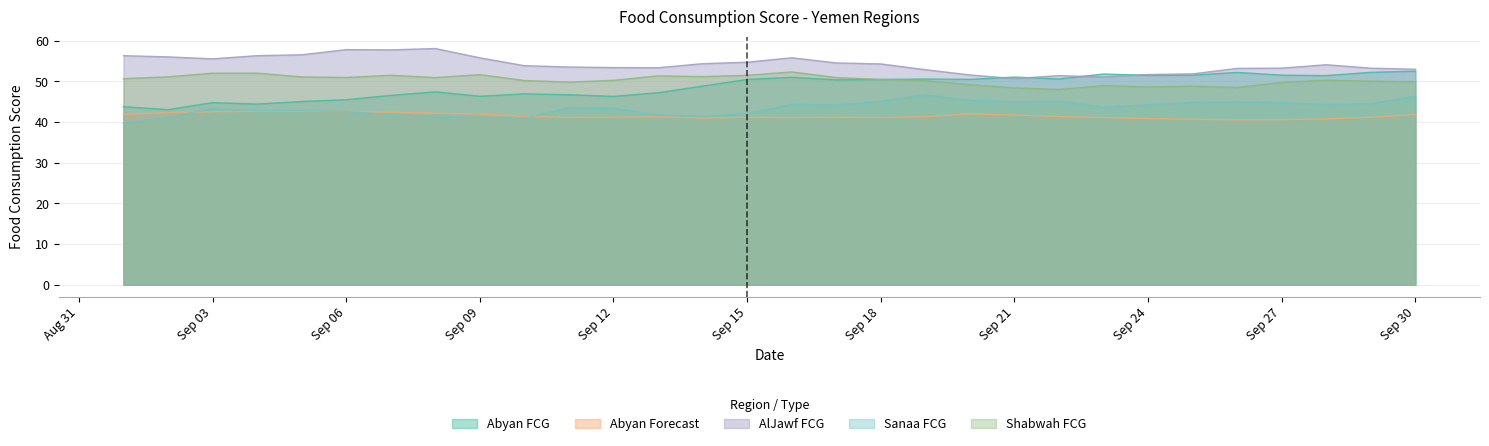

What is the total value across all series at 2020-09-22?

236.7